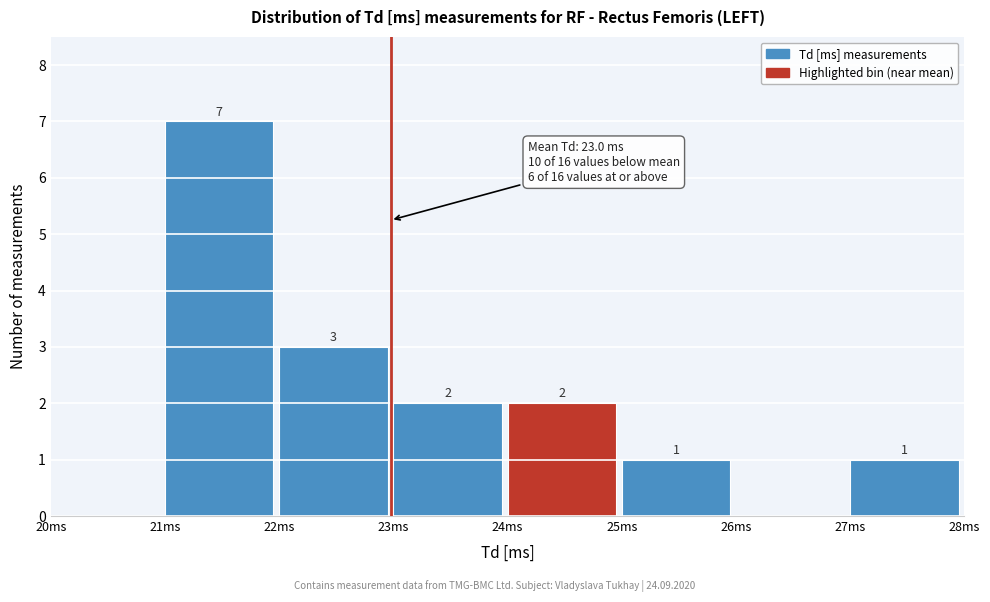

Which range on the x-axis has the tallest bar?

21 to 22